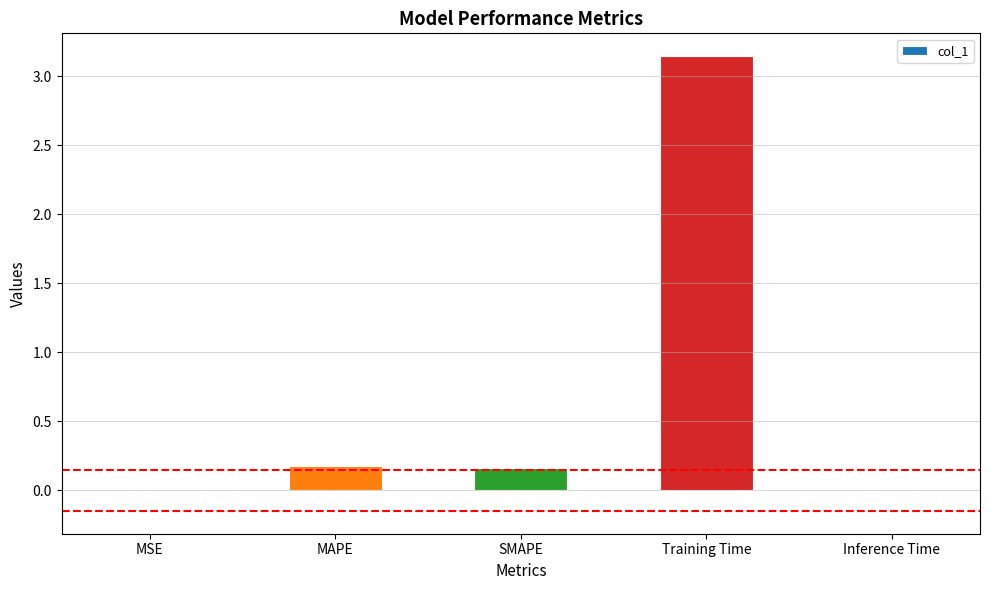

True or false: the data shows 0.0 at MSE.

True